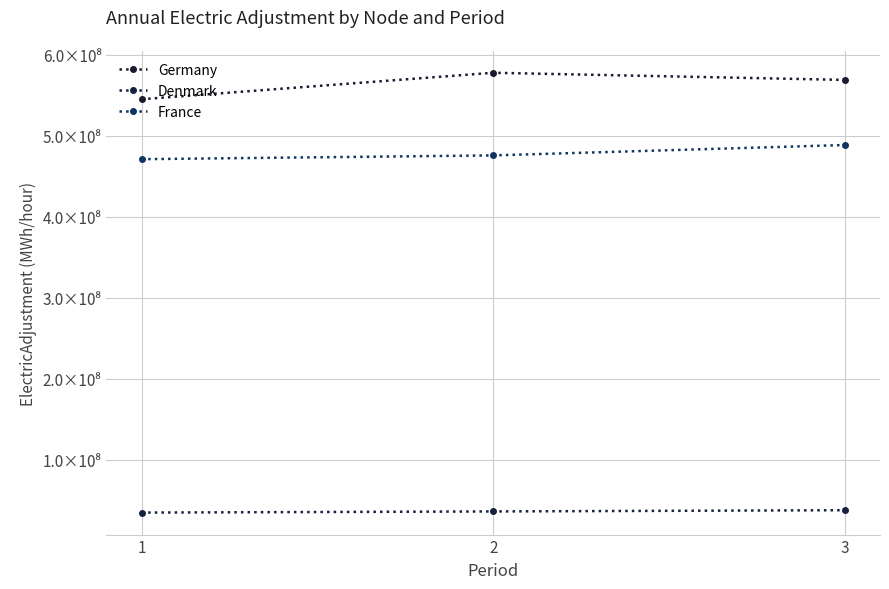

Does the chart have visible grid lines?

Yes